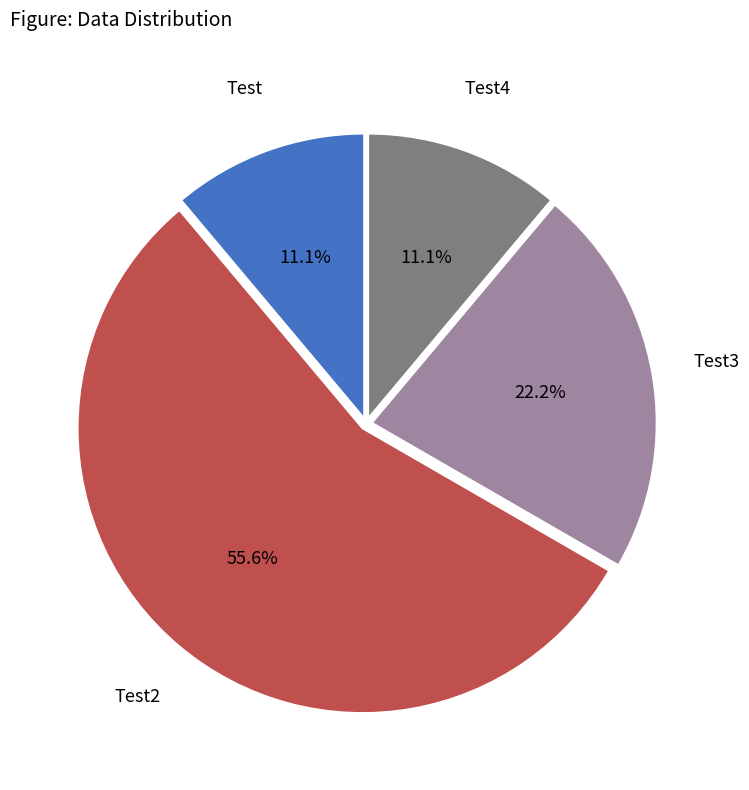

True or false: Test accounts for 1% of the total.

False